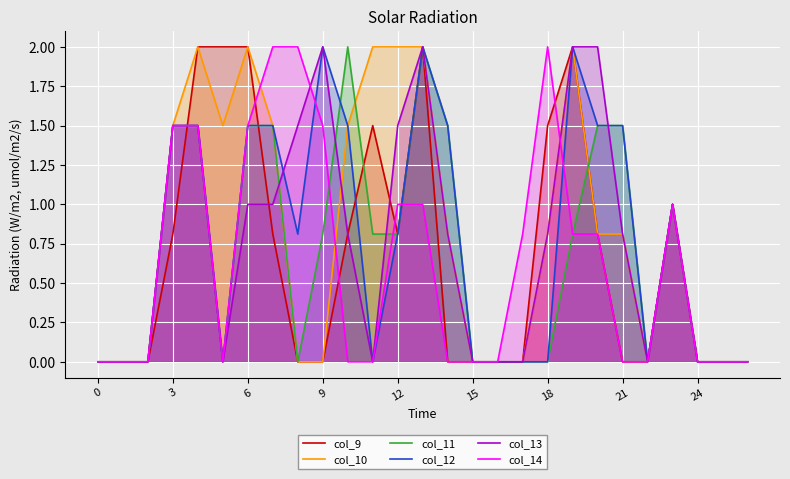

True or false: col_11 and col_14 cross at least once.

True